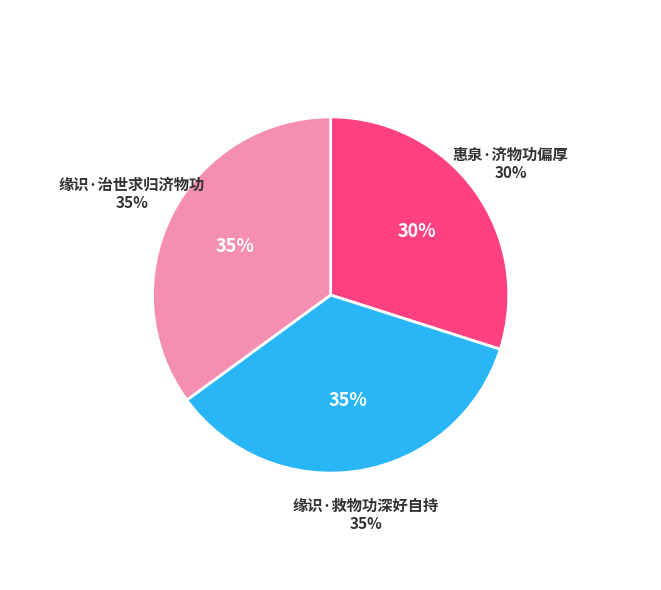

To the nearest percent, what is the average slice percentage?

33%